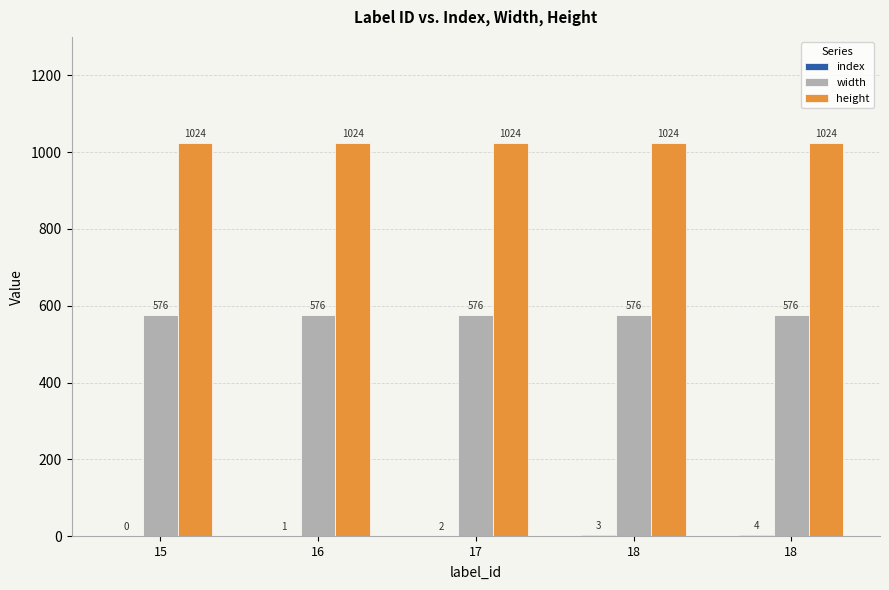

What is the total value across all series at 17?

1602